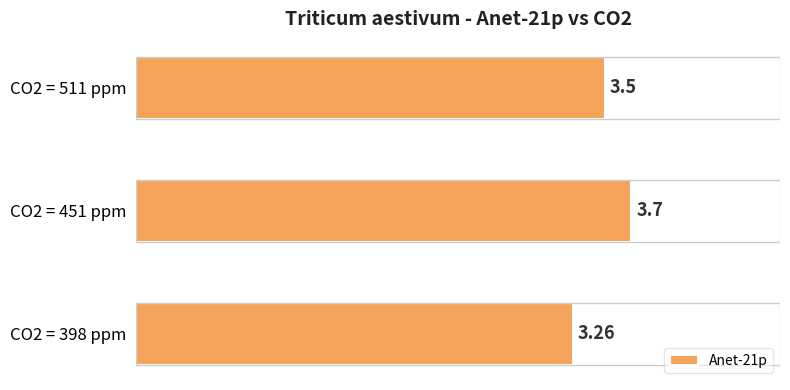

Between CO2 = 398 ppm and CO2 = 451 ppm, which is larger?

CO2 = 451 ppm